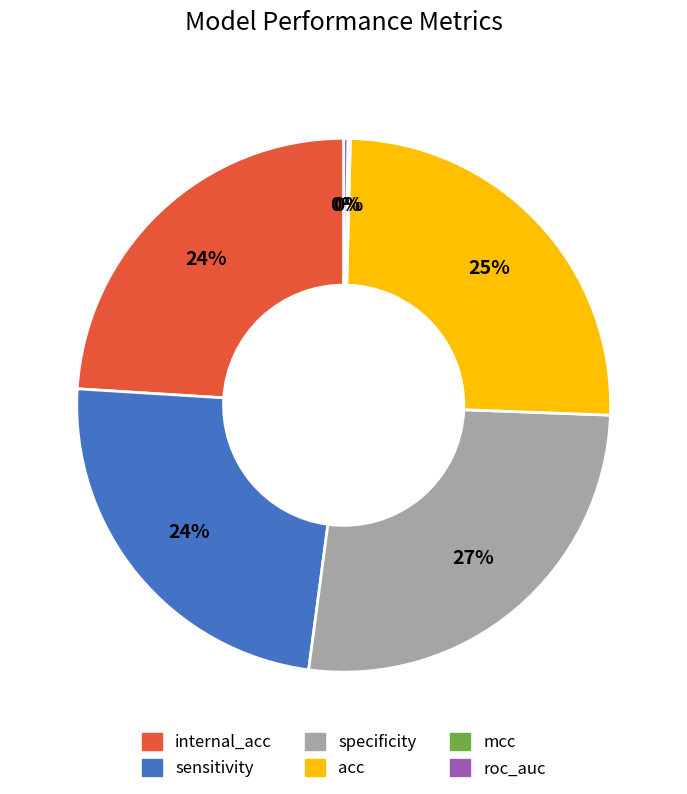

Does any single category account for the majority?

No